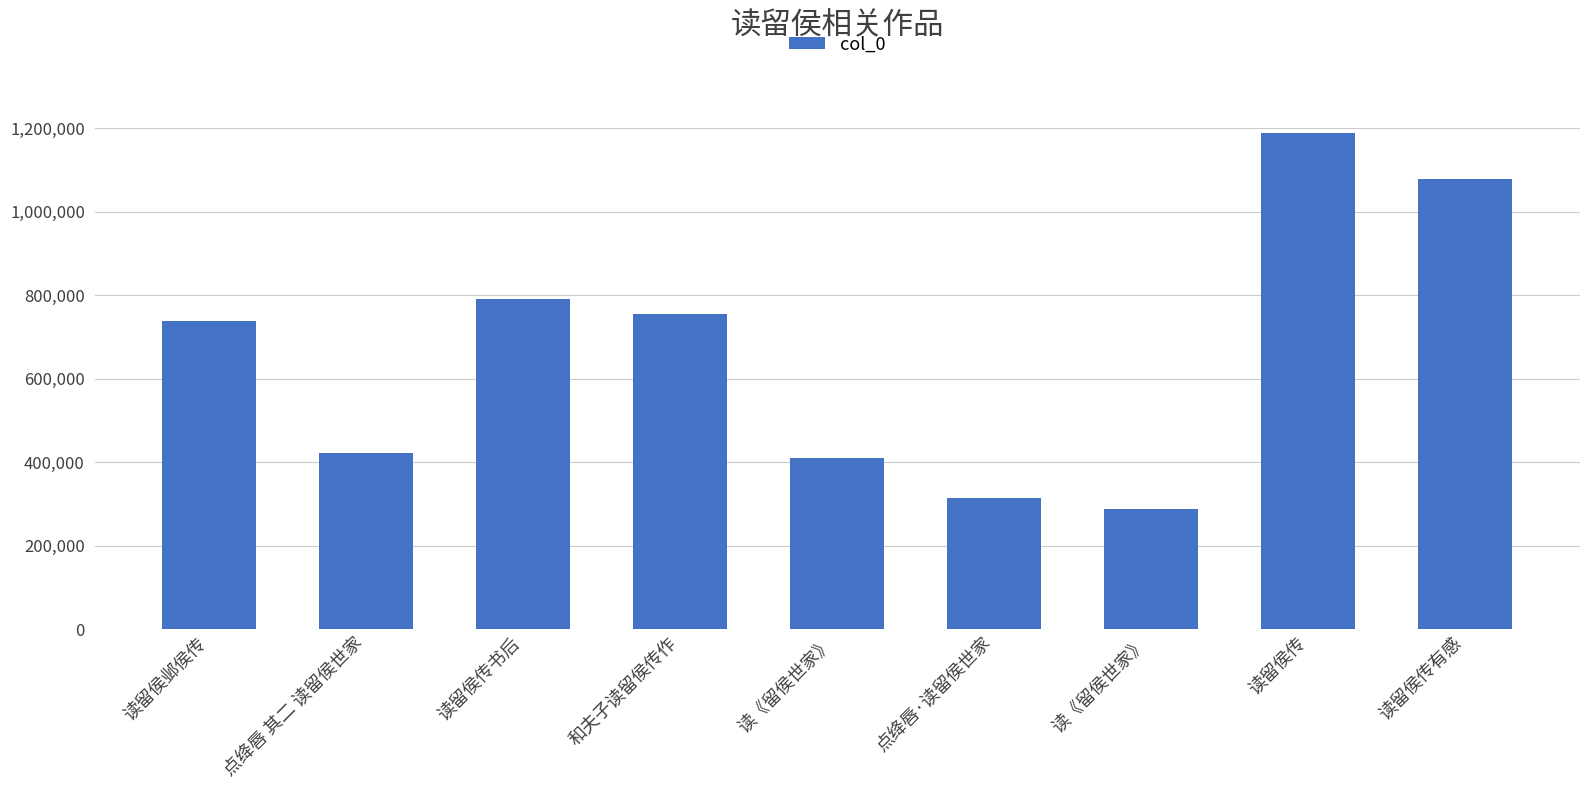

How many values are below 737543?

4